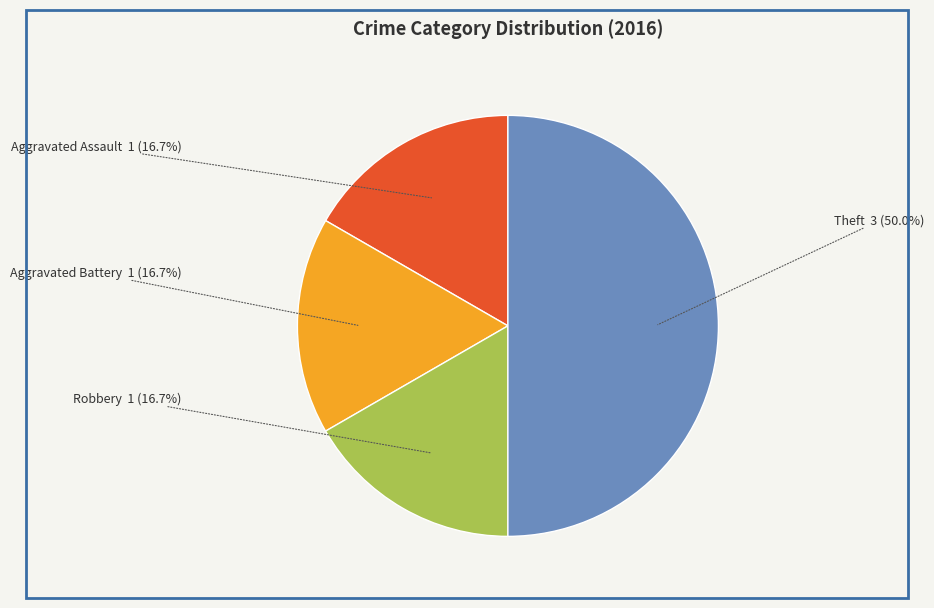

Count the number of slices in the pie.

4